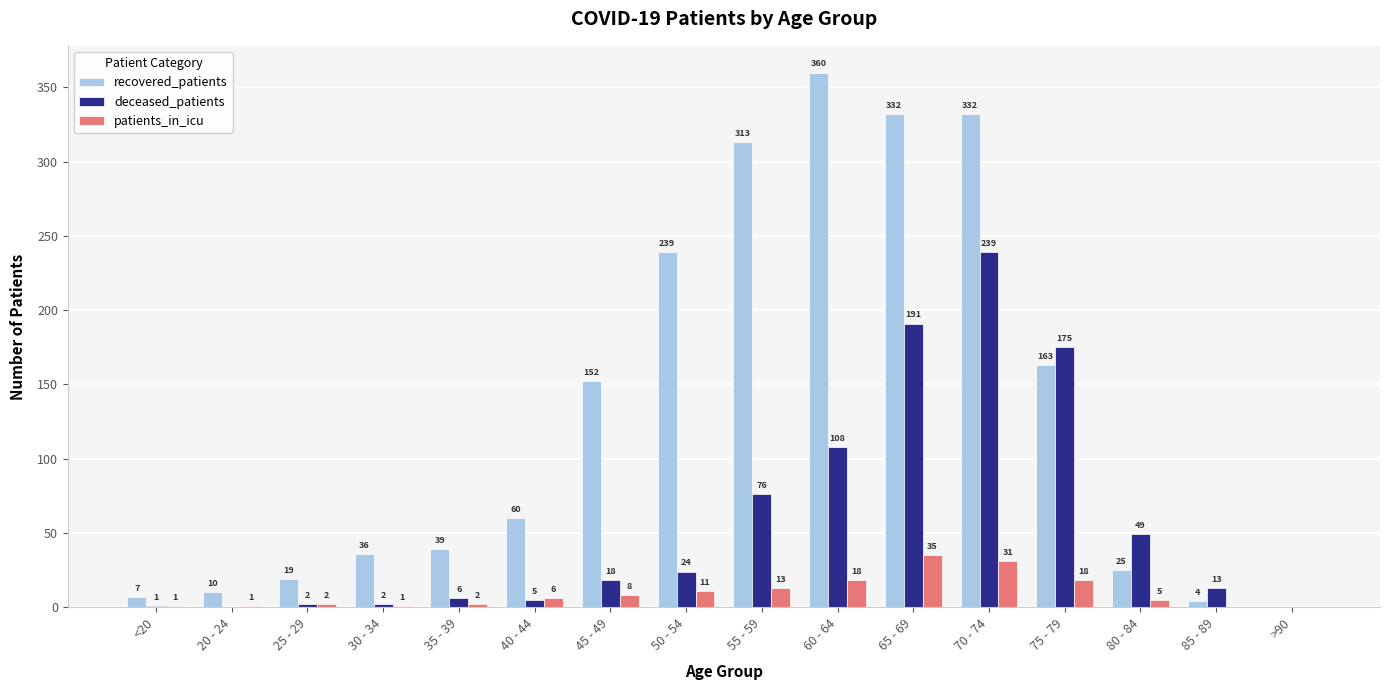

What is the maximum value shown in the chart?

360